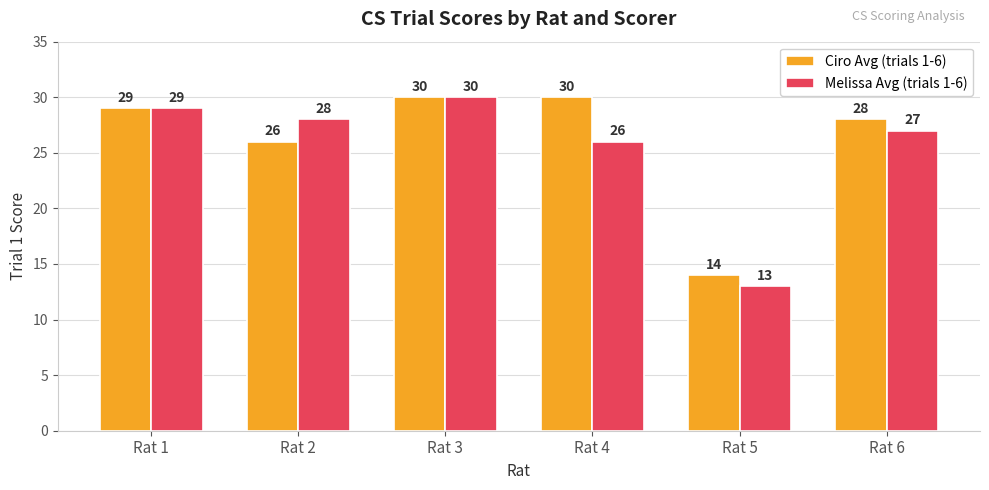

At Rat 2, list the series in order from smallest to largest.

Ciro Avg (trials 1-6), Melissa Avg (trials 1-6)